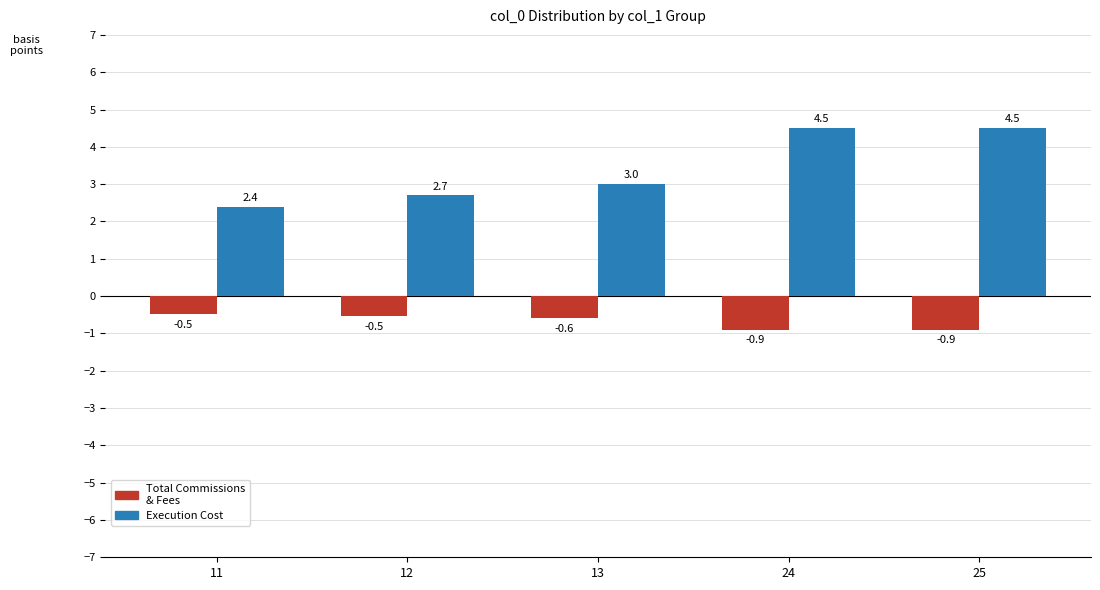

What is the total value across all series at 25?

3.6